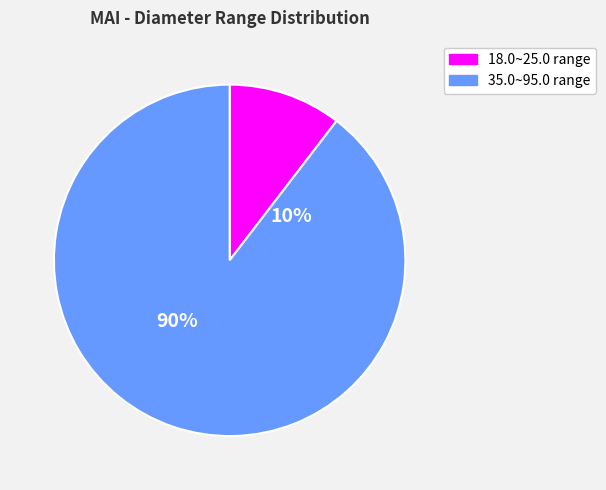

The 65.0~800.0 slice represents 7% of the pie. True or false?

False